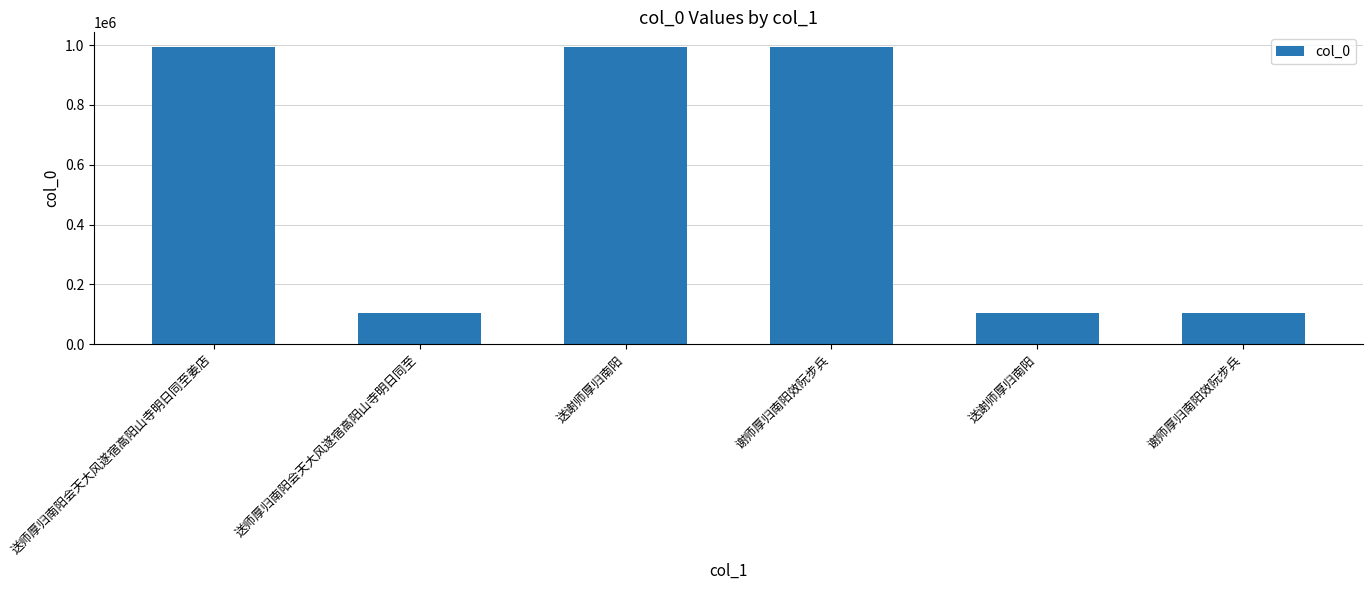

Where does the data first go above 992812?

送谢师厚归南阳